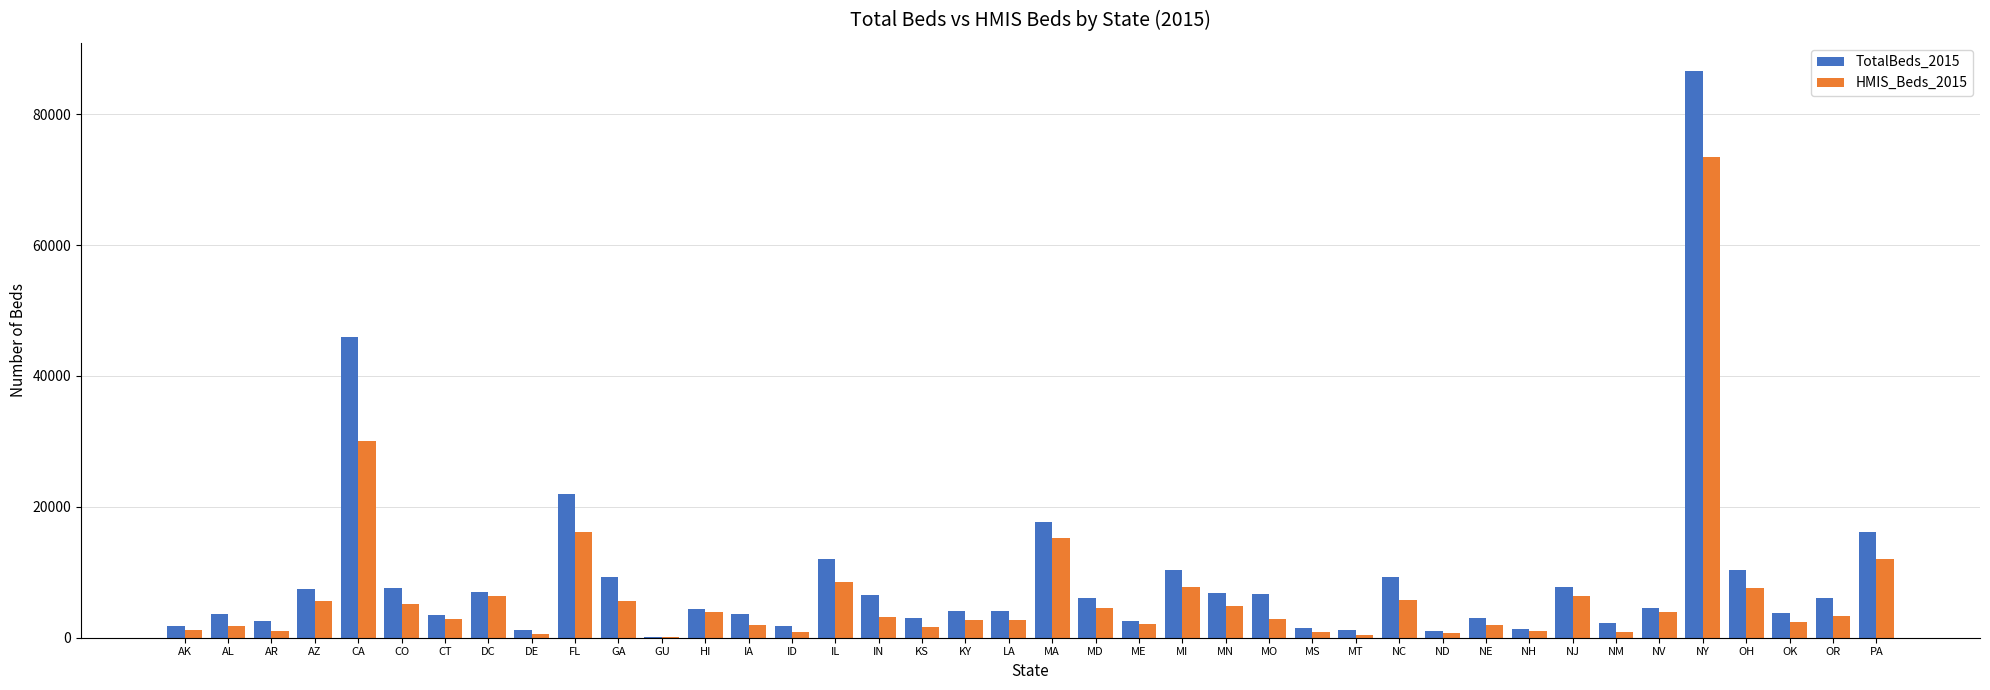

At which category is the sum across all series the highest?

NY